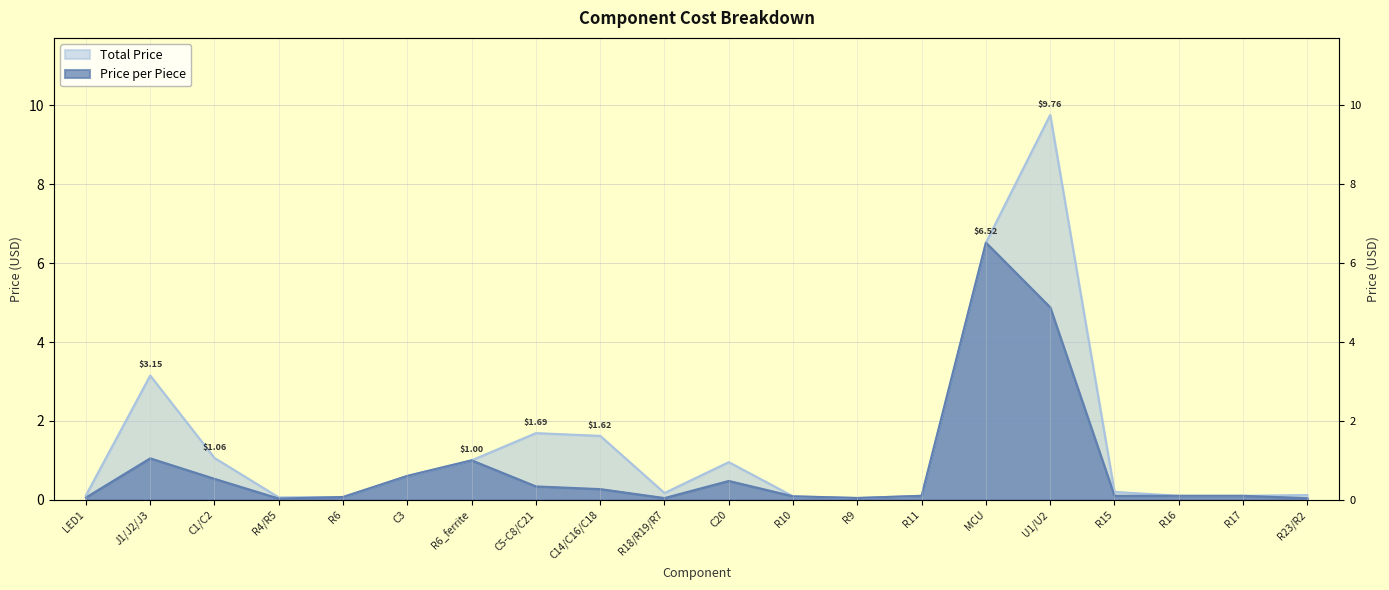

What is the total value across all series at R4/R5?

0.1